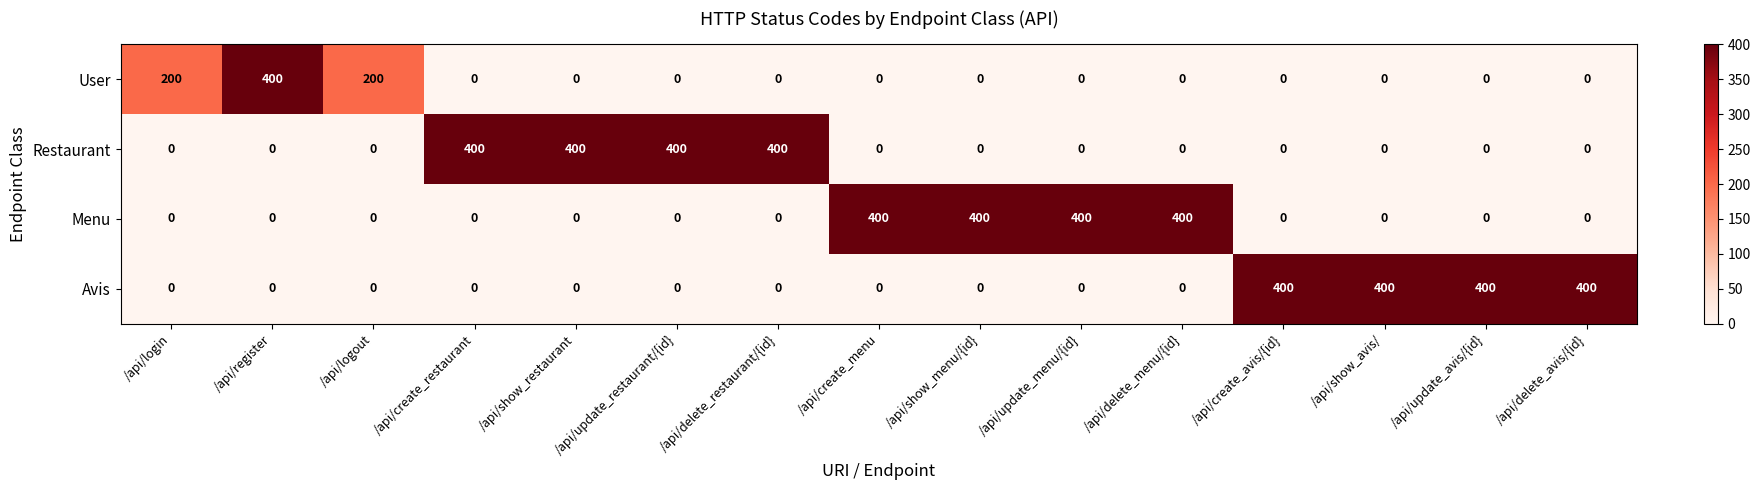

How many Avis values are between 0 and 400?

15